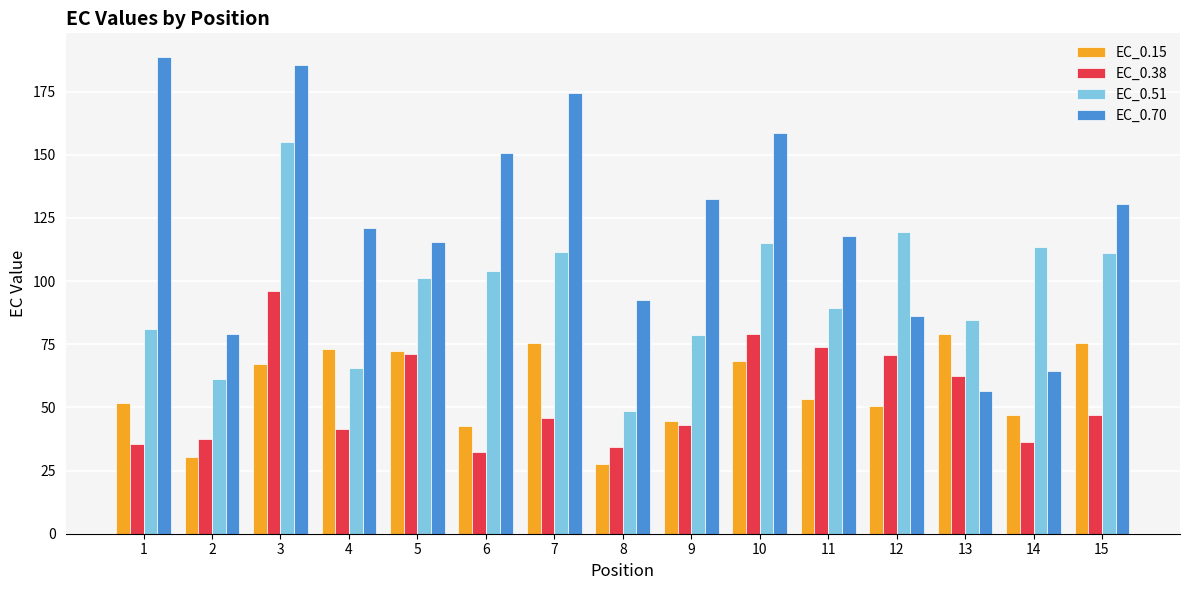

What is the greatest value displayed?

188.6